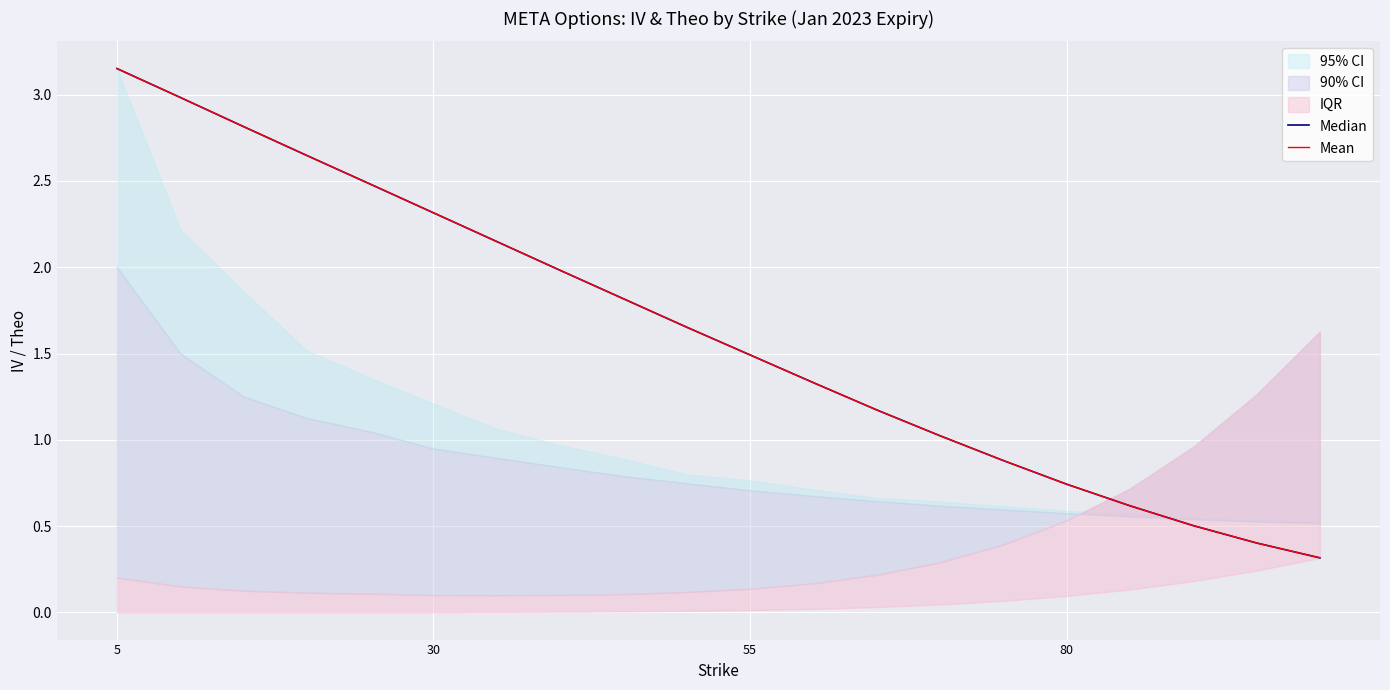

True or false: Mean has a value of 3.2 at 5.

True